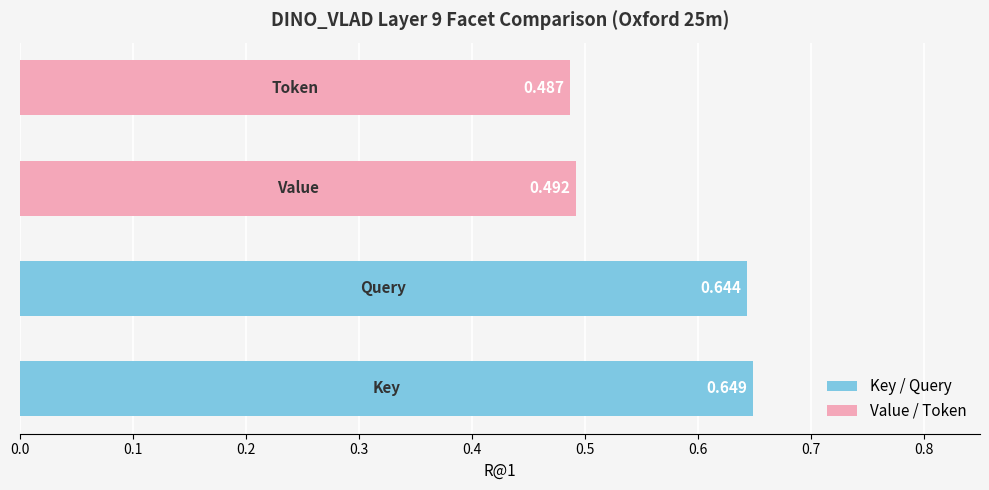

What is the greatest value displayed?

0.6